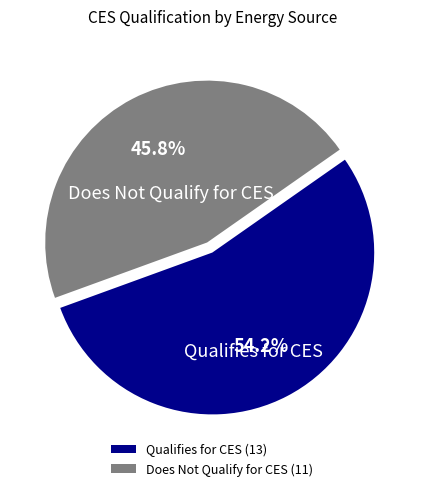

What is the total percentage of Does Not Qualify for CES and Qualifies for CES?

100.0%